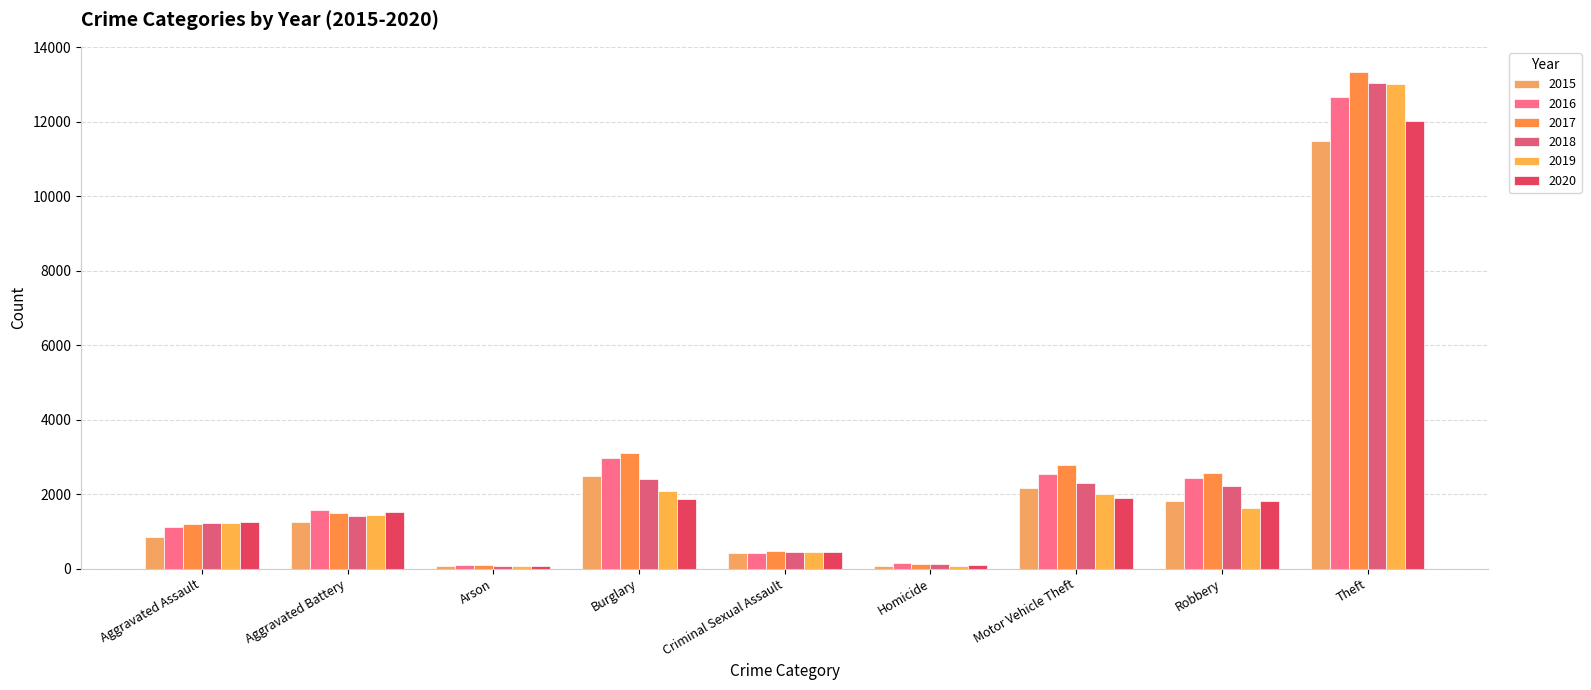

Reading left to right, what are all the values shown in this chart?

2015: Aggravated Assault=862	Aggravated Battery=1239	Arson=77	Burglary=2494	Criminal Sexual Assault=428	Homicide=81	Motor Vehicle Theft=2174	Robbery=1820	Theft=11485
2016: Aggravated Assault=1113	Aggravated Battery=1585	Arson=108	Burglary=2964	Criminal Sexual Assault=431	Homicide=139	Motor Vehicle Theft=2536	Robbery=2436	Theft=12661
2017: Aggravated Assault=1191	Aggravated Battery=1486	Arson=103	Burglary=3112	Criminal Sexual Assault=478	Homicide=133	Motor Vehicle Theft=2771	Robbery=2577	Theft=13340
2018: Aggravated Assault=1235	Aggravated Battery=1404	Arson=68	Burglary=2394	Criminal Sexual Assault=441	Homicide=113	Motor Vehicle Theft=2301	Robbery=2206	Theft=13031
2019: Aggravated Assault=1235	Aggravated Battery=1450	Arson=76	Burglary=2095	Criminal Sexual Assault=434	Homicide=77	Motor Vehicle Theft=2003	Robbery=1621	Theft=12997
2020: Aggravated Assault=1247	Aggravated Battery=1527	Arson=76	Burglary=1875	Criminal Sexual Assault=436	Homicide=101	Motor Vehicle Theft=1892	Robbery=1804	Theft=12018